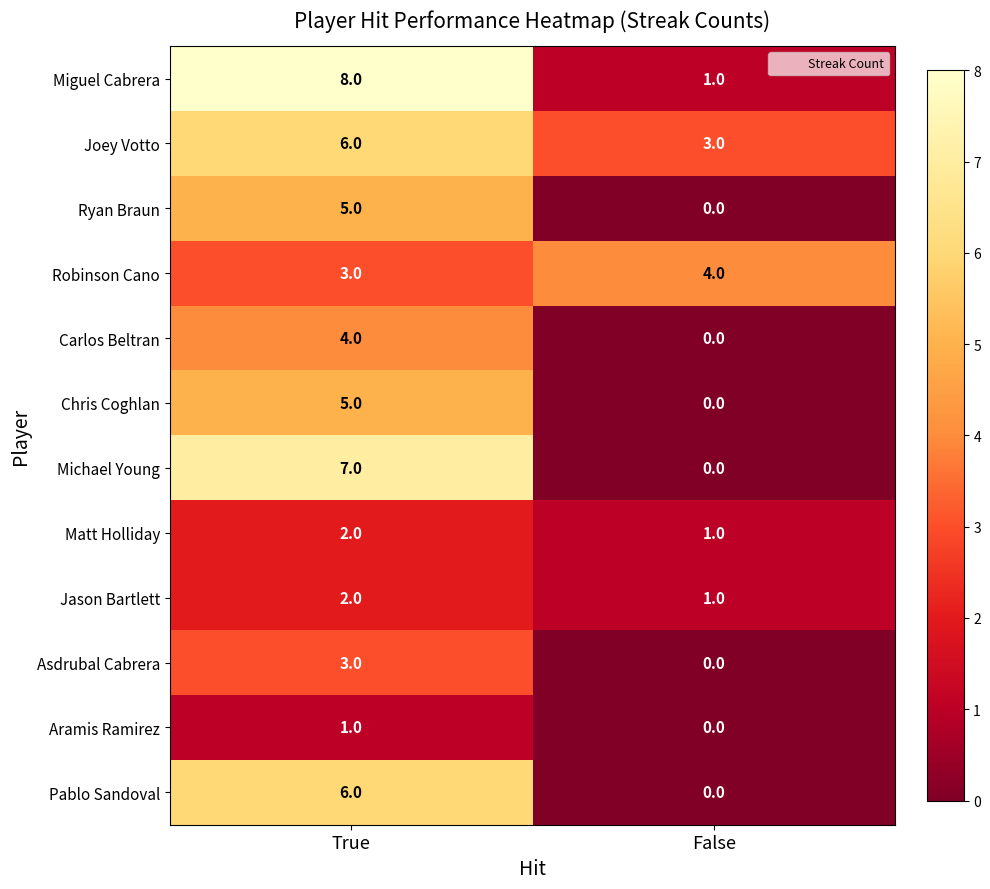

How many values in the Jason Bartlett series are below 2?

1